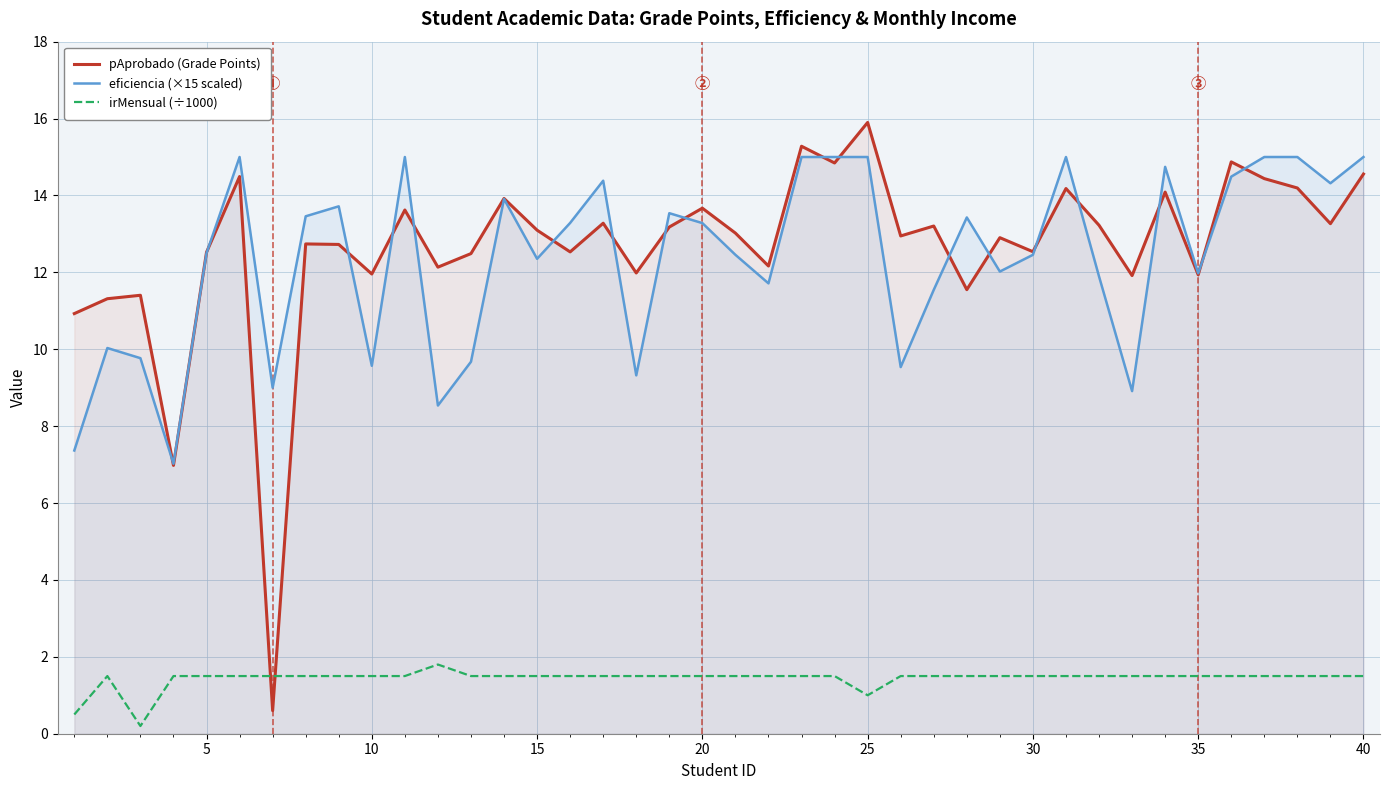

What is the minimum value for pAprobado (Grade Points)?

0.6